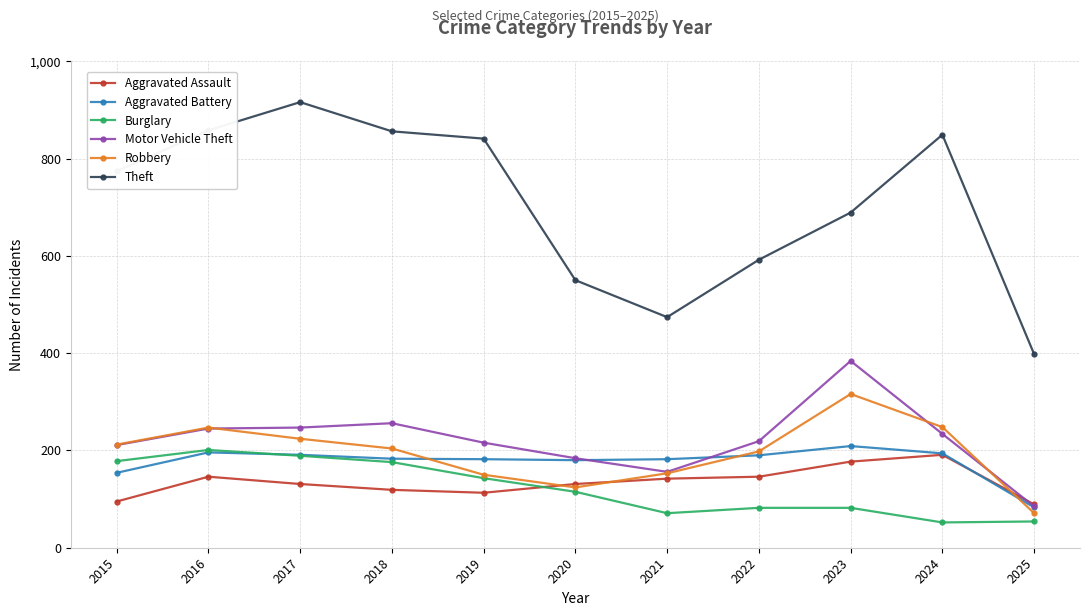

Read the Motor Vehicle Theft value at 2021.

156